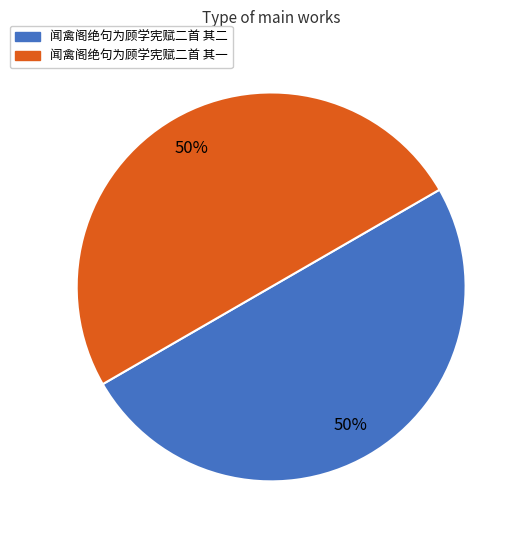

The 闻禽阁绝句为顾学宪赋二首 其二 slice represents 45% of the pie. True or false?

False